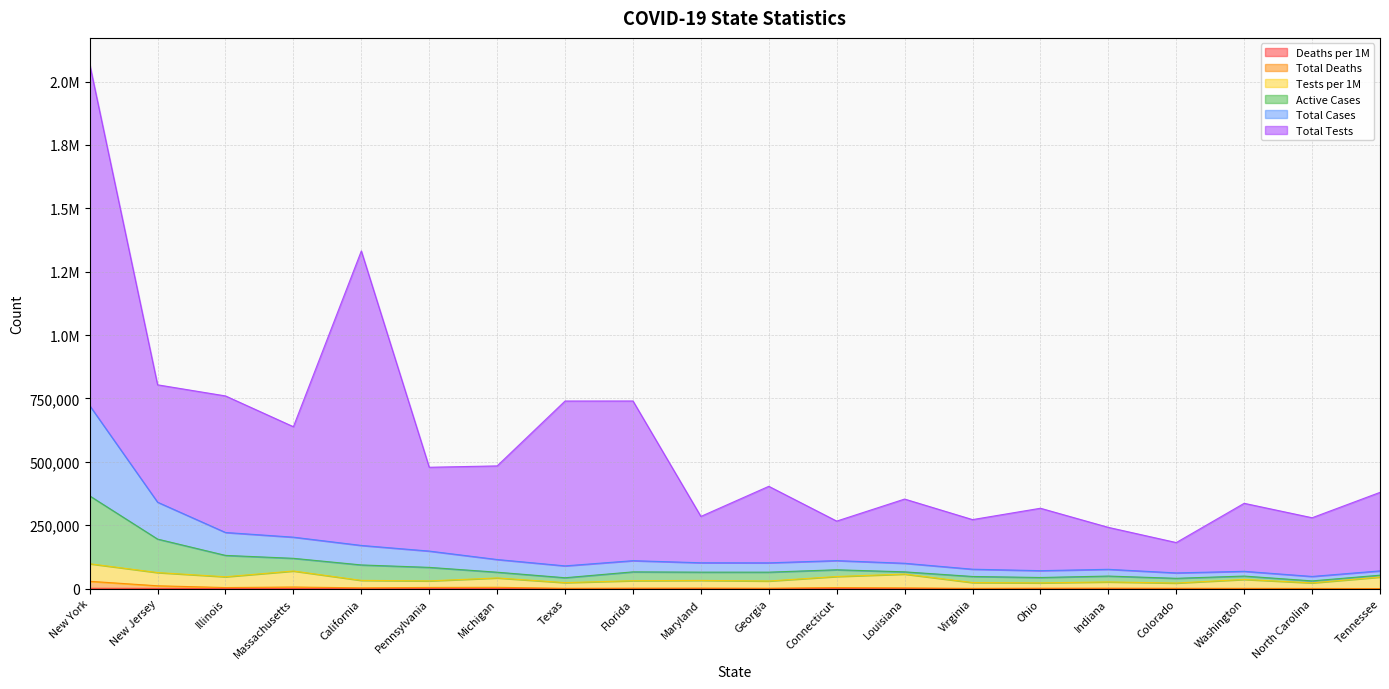

What is the difference between the second highest and second lowest values in the Total Cases series?

154677